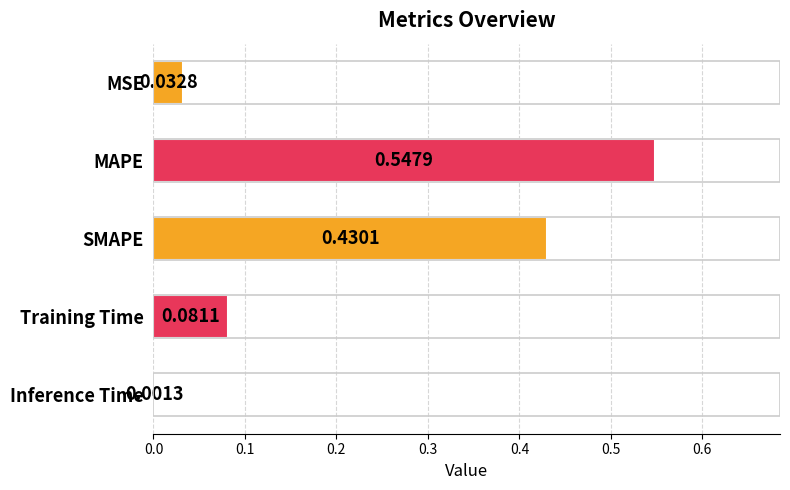

Which has a higher value, Inference Time or SMAPE?

SMAPE